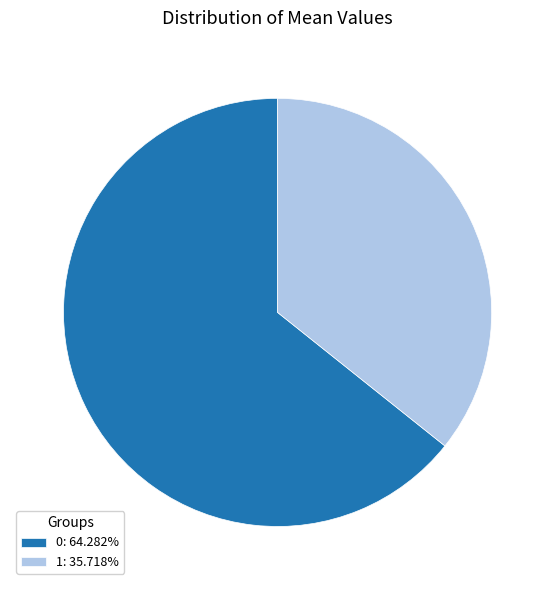

Combined, do 0: 64.282% and 1: 35.718% account for over 50%?

Yes